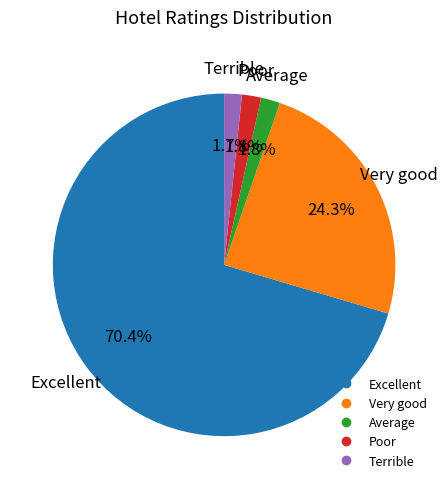

What is the largest slice in the pie chart?

Excellent